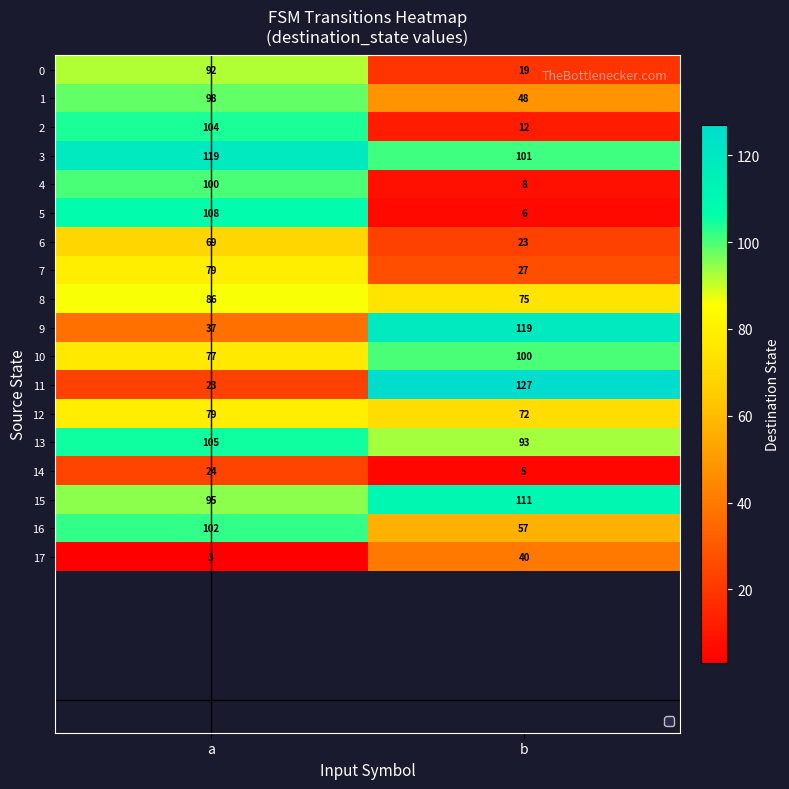

Which series has the widest spread of values?

11